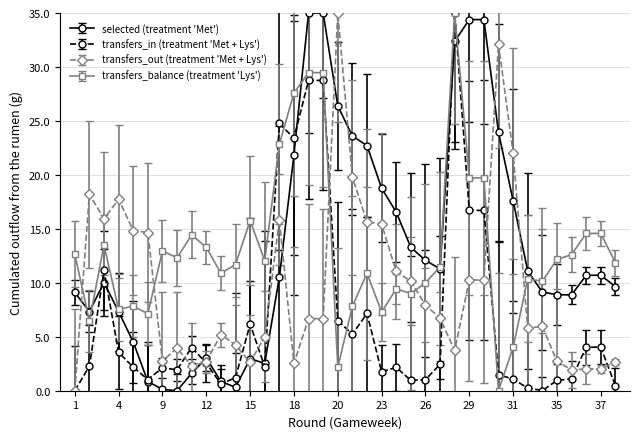

True or false: transfers_balance (treatment 'Lys') and transfers_out (treatment 'Met + Lys') intersect in this chart.

True